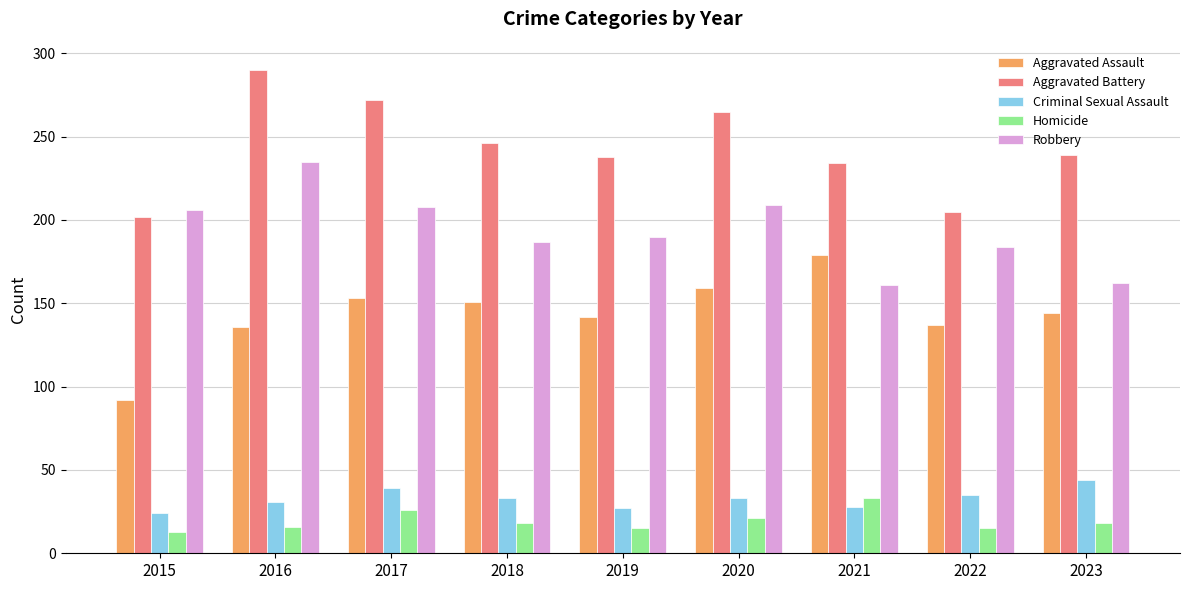

At 2018, list the series in order from largest to smallest.

Aggravated Battery, Robbery, Aggravated Assault, Criminal Sexual Assault, Homicide